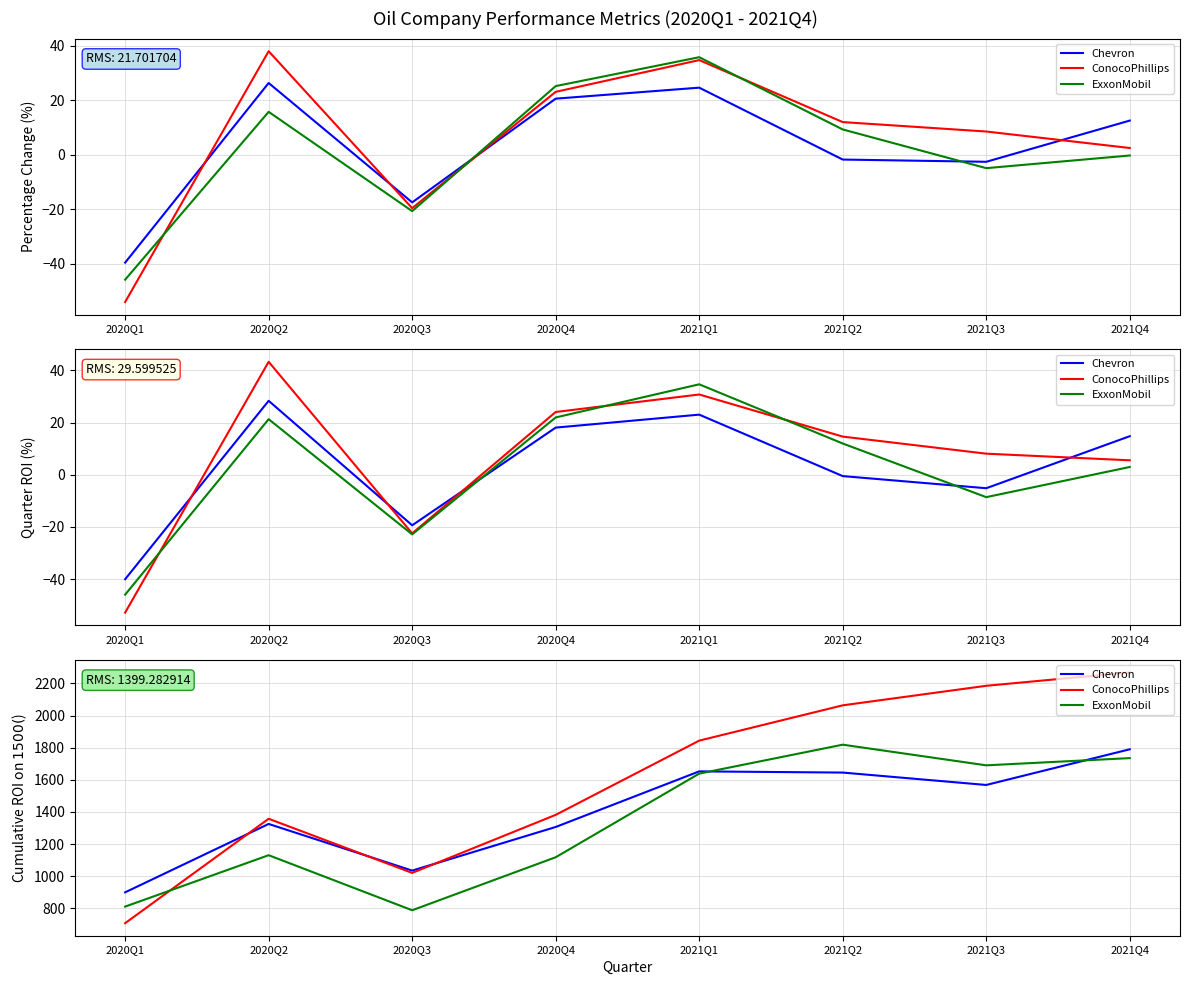

Rank the series by their average value, from lowest to highest.

ExxonMobil, Chevron, ConocoPhillips